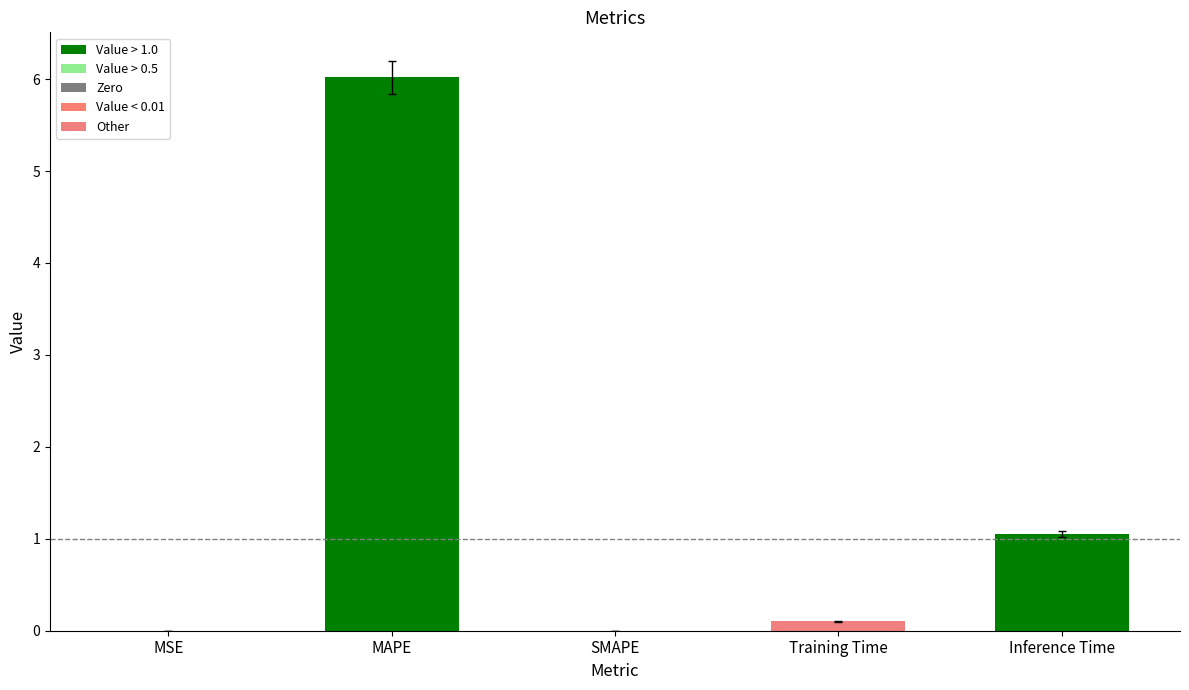

How many series are shown in this chart?

1